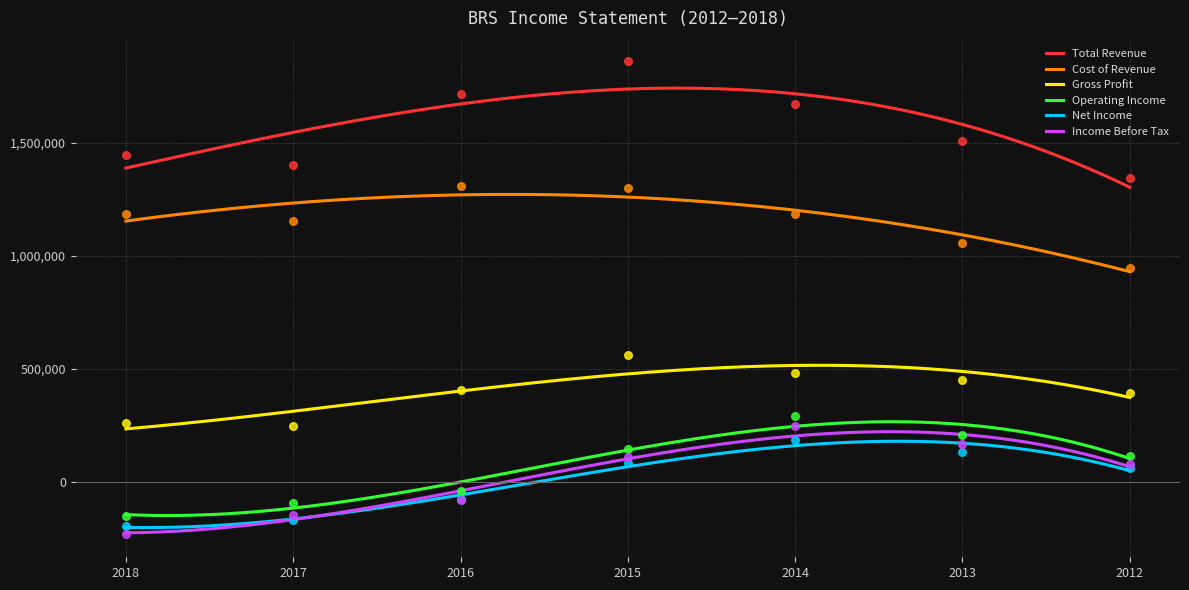

At which category is the sum across all series the highest?

2014